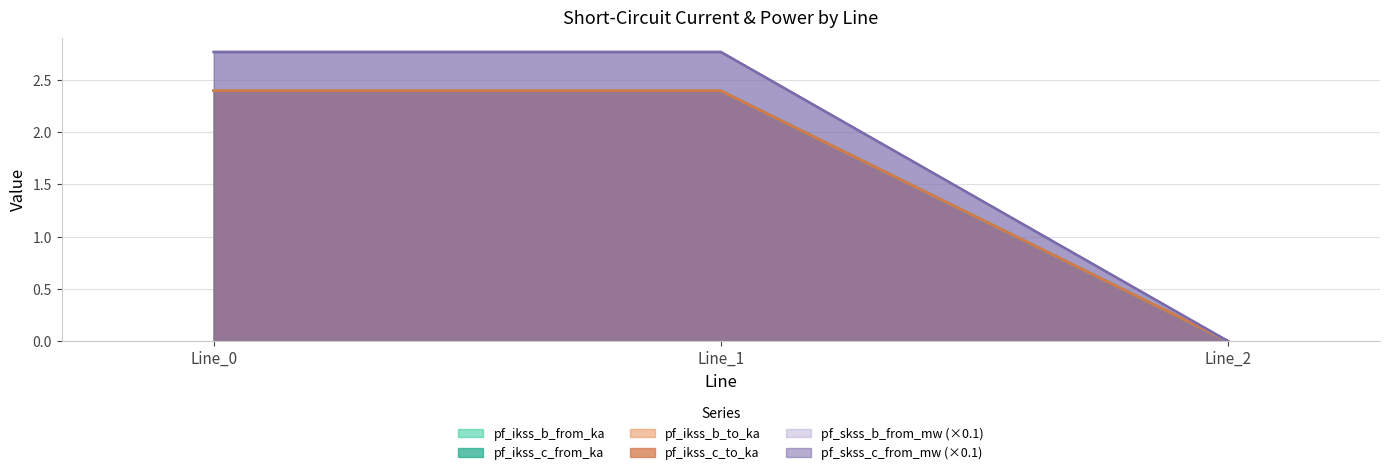

Count the number of data series in this chart.

6